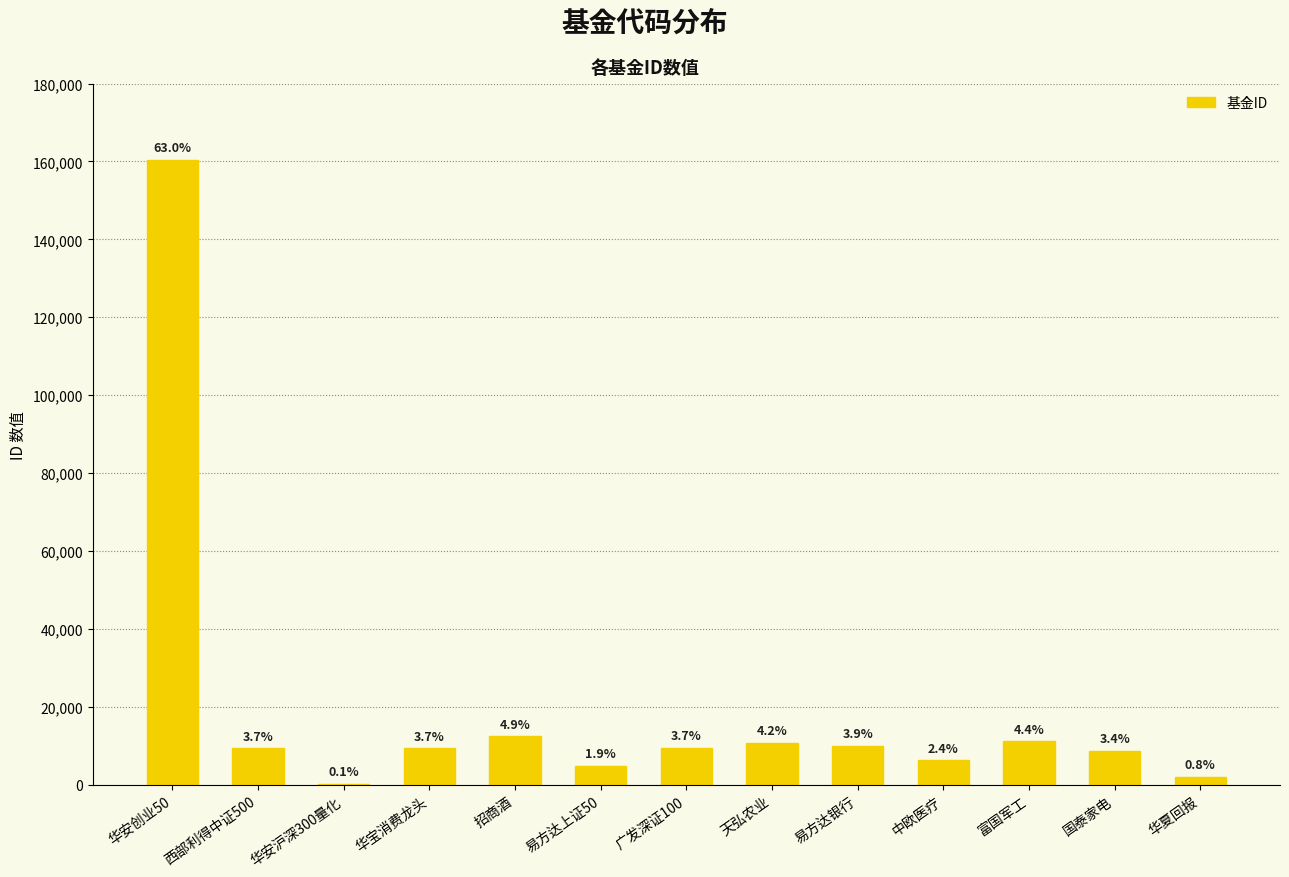

What is the label of the 9th bar from the right?

招商酒